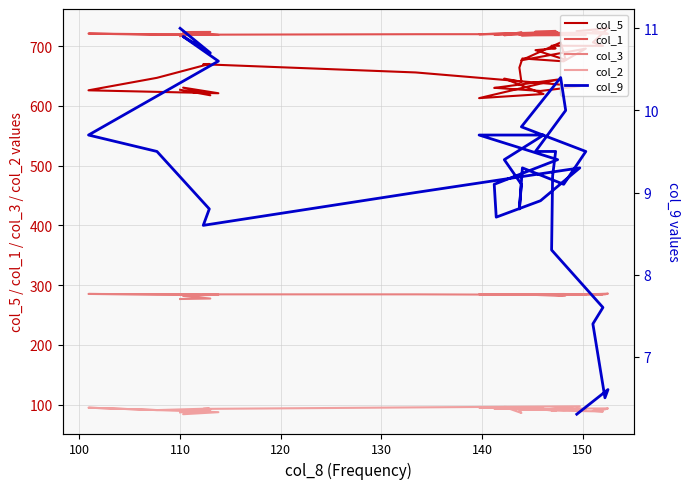

True or false: col_5 and col_2 intersect in this chart.

False